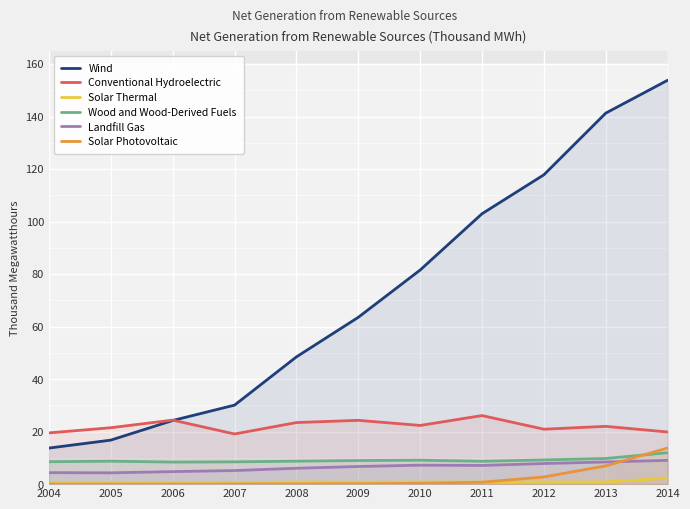

Where does the Conventional Hydroelectric series first go above 22018?

2006